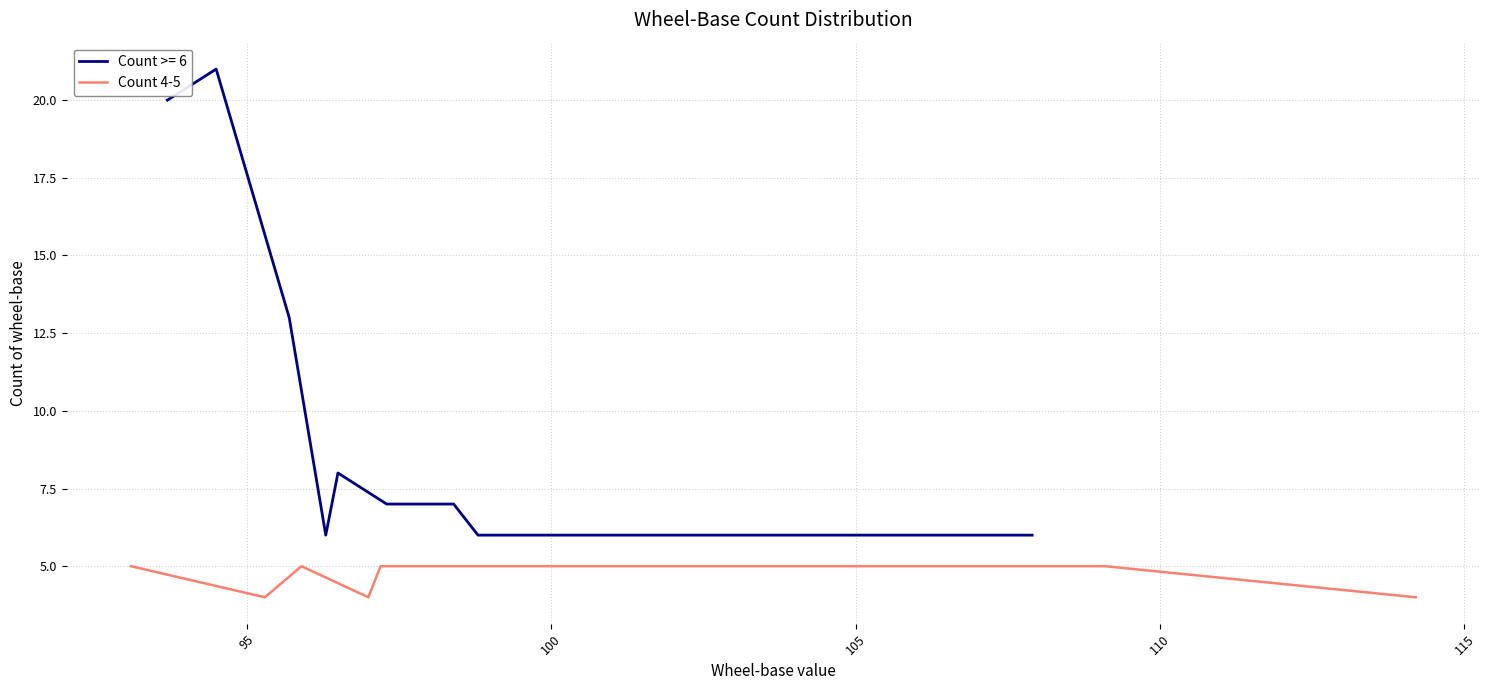

Is it true that the value at 7 is 7?

False